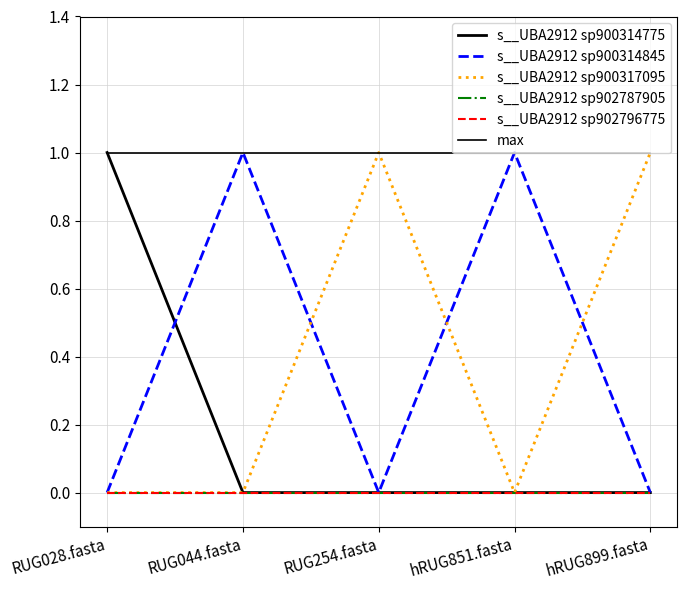

Where is the first local minimum for s__UBA2912 sp900314845?

RUG254.fasta